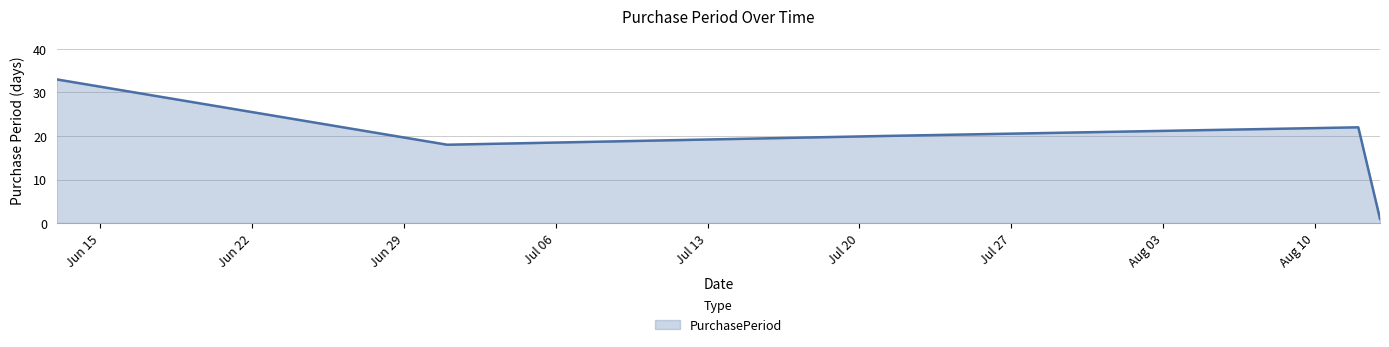

True or false: the data has more than 2 interior local peaks.

False